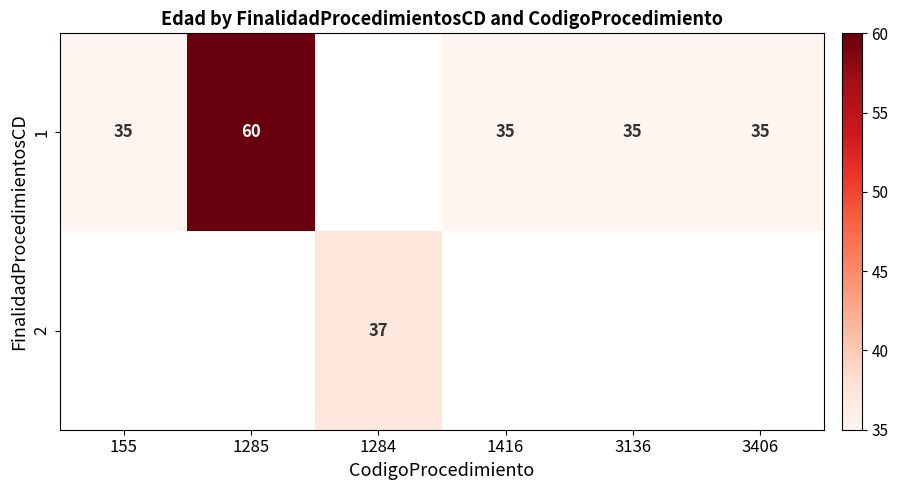

True or false: 1 has a value of 48 at 1416.

False